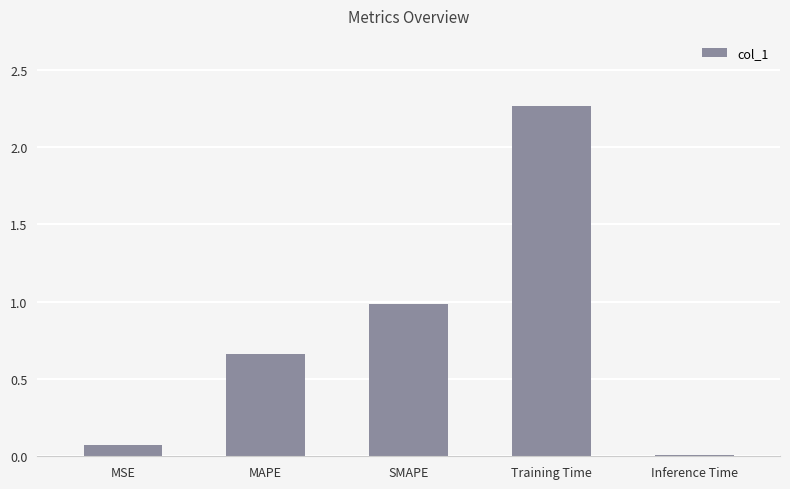

Which has a higher value, SMAPE or MAPE?

SMAPE